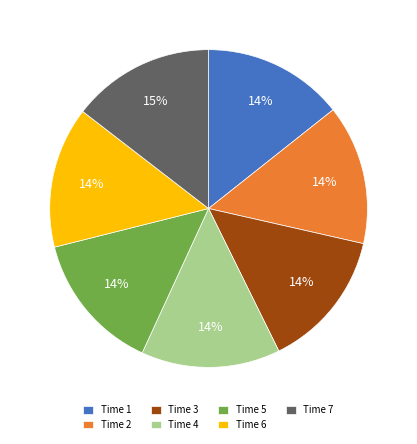

How many slices are in this pie chart?

7